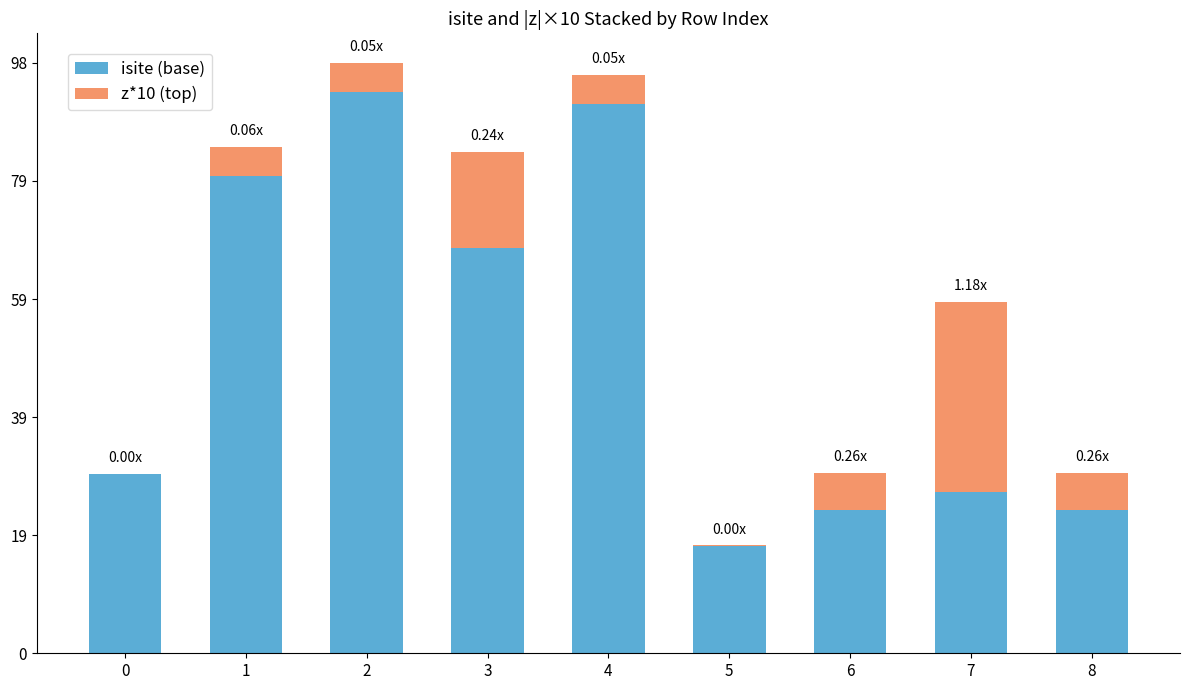

At which label does isite (base) reach its peak?

2